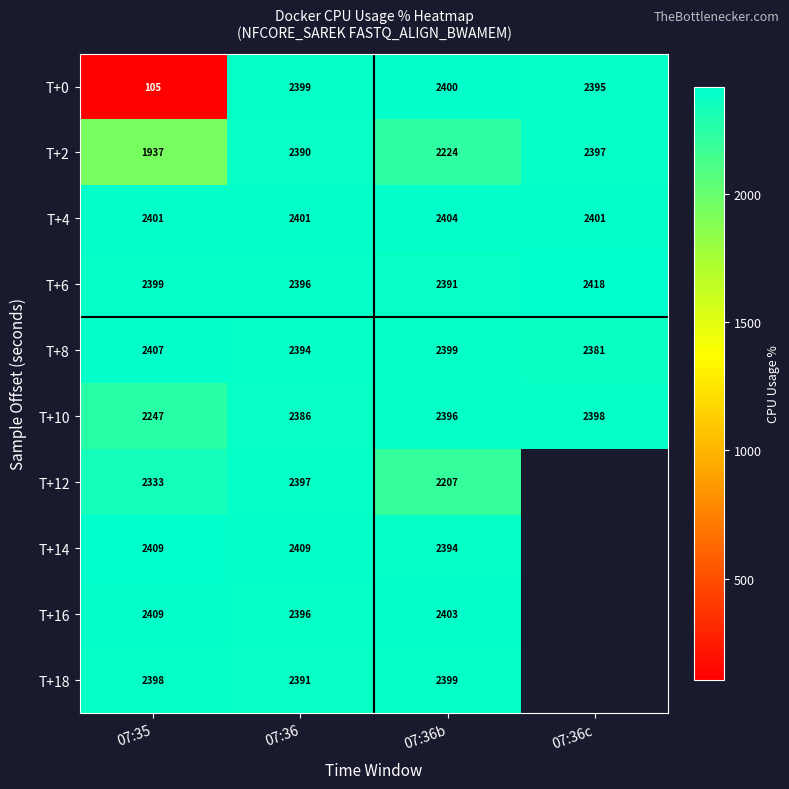

Where is T+12 nearest to the value 2301?

07:35